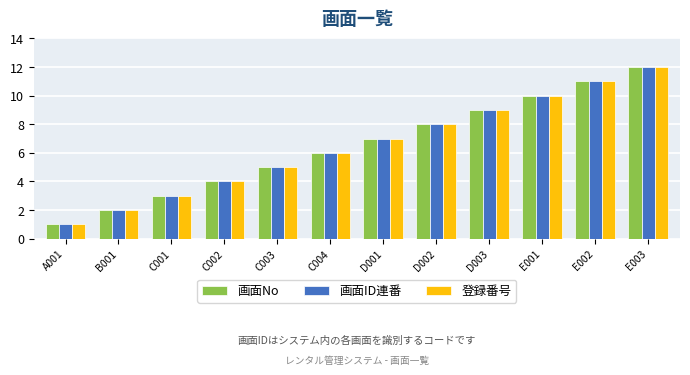

What is the sum of the 画面ID連番 values at E001 and C003?

15